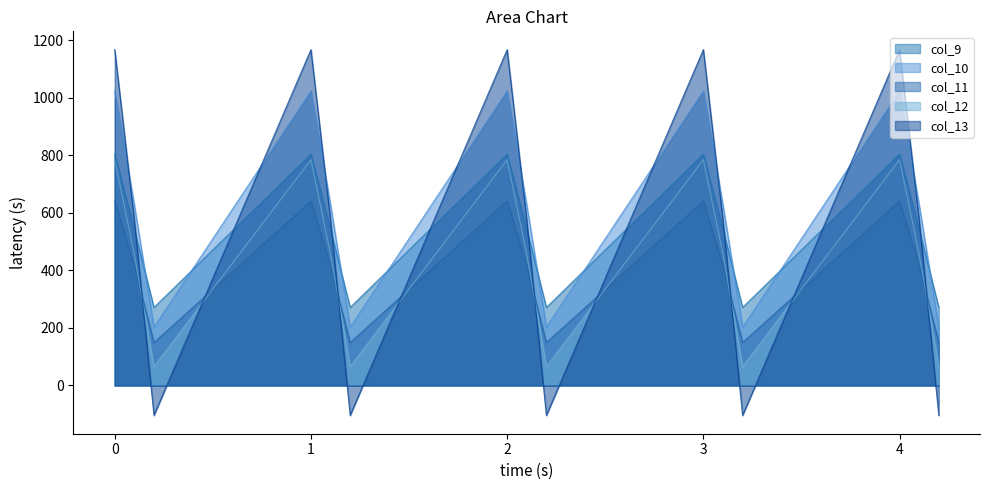

Reading left to right, extract all data points from this chart.

col_9: 804.0	542.1	271.1	804.0	542.1	271.1	804.0	542.1	271.1	804.0	542.1	271.1	804.0	542.1	271.1
col_10: 1023.2	628.1	202.5	1023.2	628.1	202.5	1023.2	628.1	202.5	1023.2	628.1	202.5	1023.2	628.1	202.5
col_11: 640.9	415.4	149.1	640.9	415.4	149.1	640.9	415.4	149.1	640.9	415.4	149.1	640.9	415.4	149.1
col_12: 784.4	456.1	65.2	784.4	456.1	65.2	784.4	456.1	65.2	784.4	456.1	65.2	784.4	456.1	65.2
col_13: 1167.2	574.0	-104.4	1167.2	574.0	-104.4	1167.2	574.0	-104.4	1167.2	574.0	-104.4	1167.2	574.0	-104.4